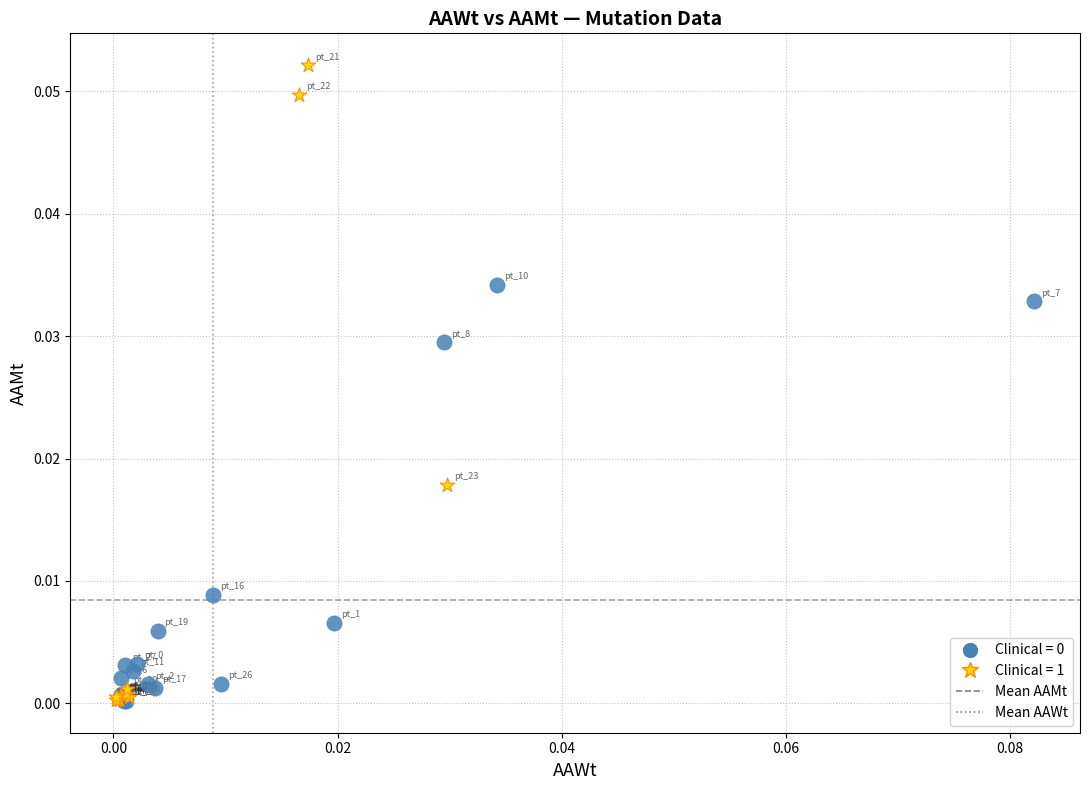

Which series has the widest spread of Y values?

Clinical = 1